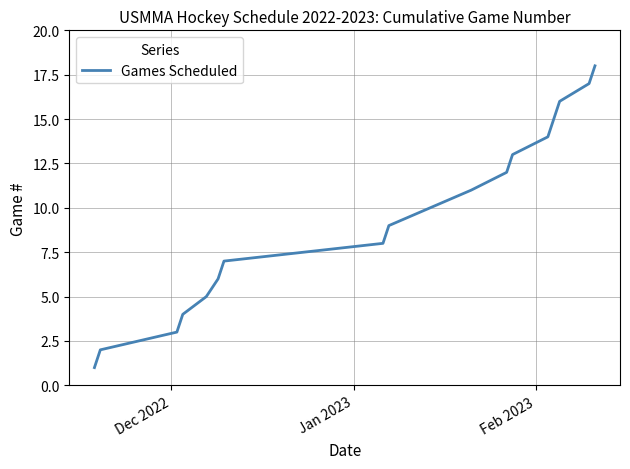

What is the greatest value displayed?

18